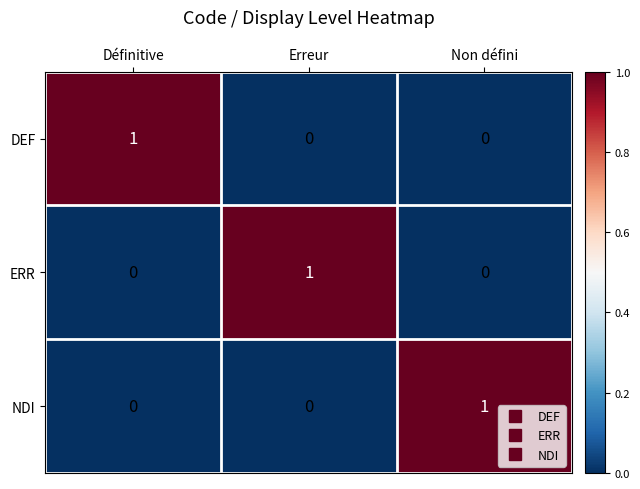

At how many categories does at least one series exceed 0?

3